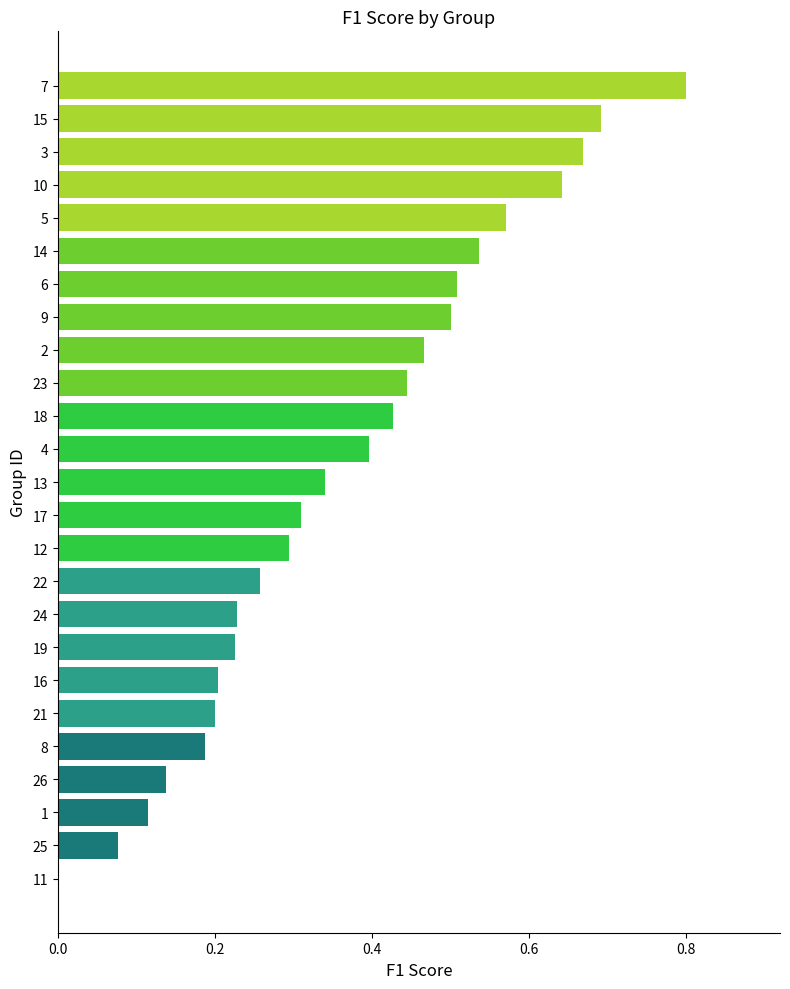

What is the greatest value displayed?

0.8